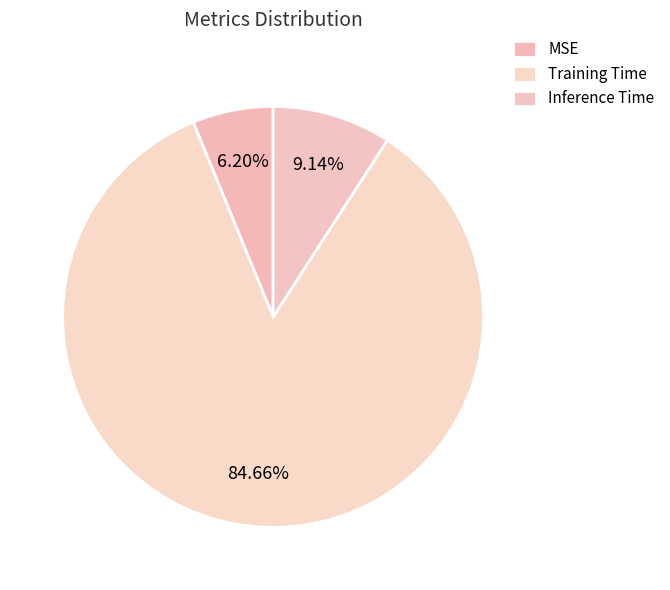

How many slices are in this pie chart?

3